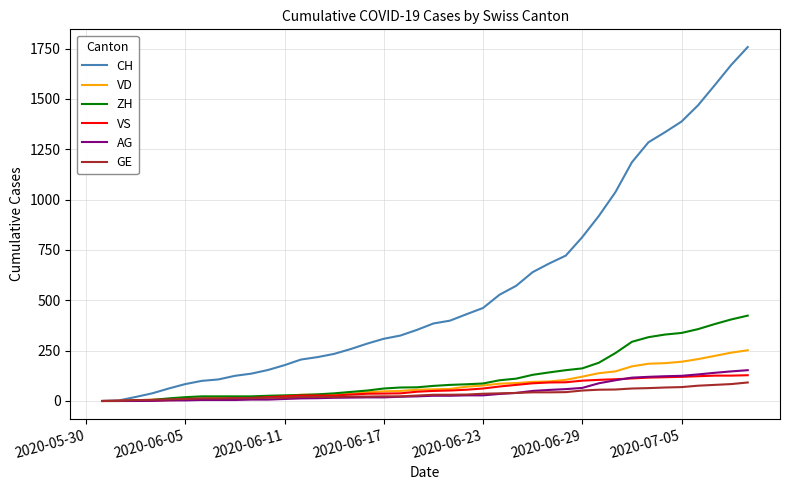

What is the difference between the maximum and minimum values in the VS series?

128